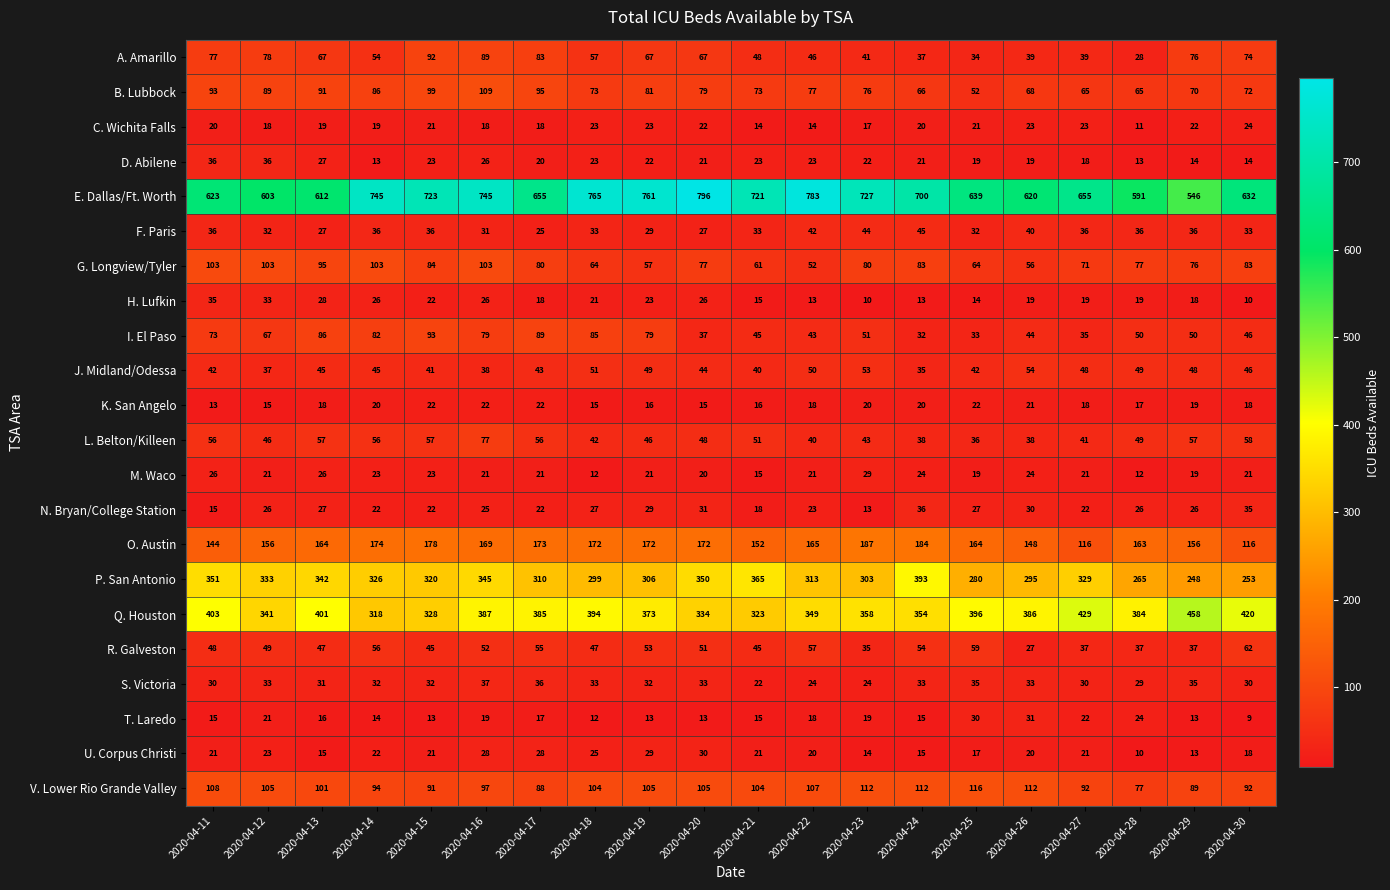

What is the sum of the A. Amarillo values at 2020-04-29 and 2020-04-28?

104